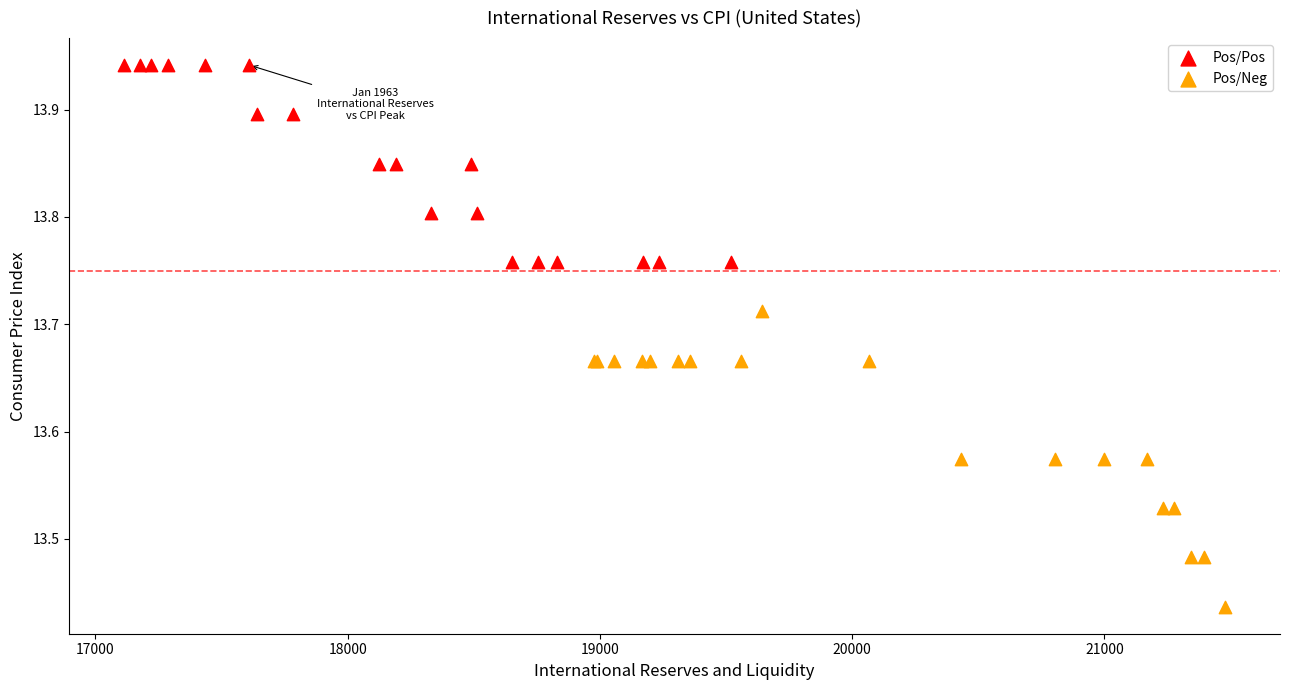

Which series contains the highest Y value?

Pos/Pos